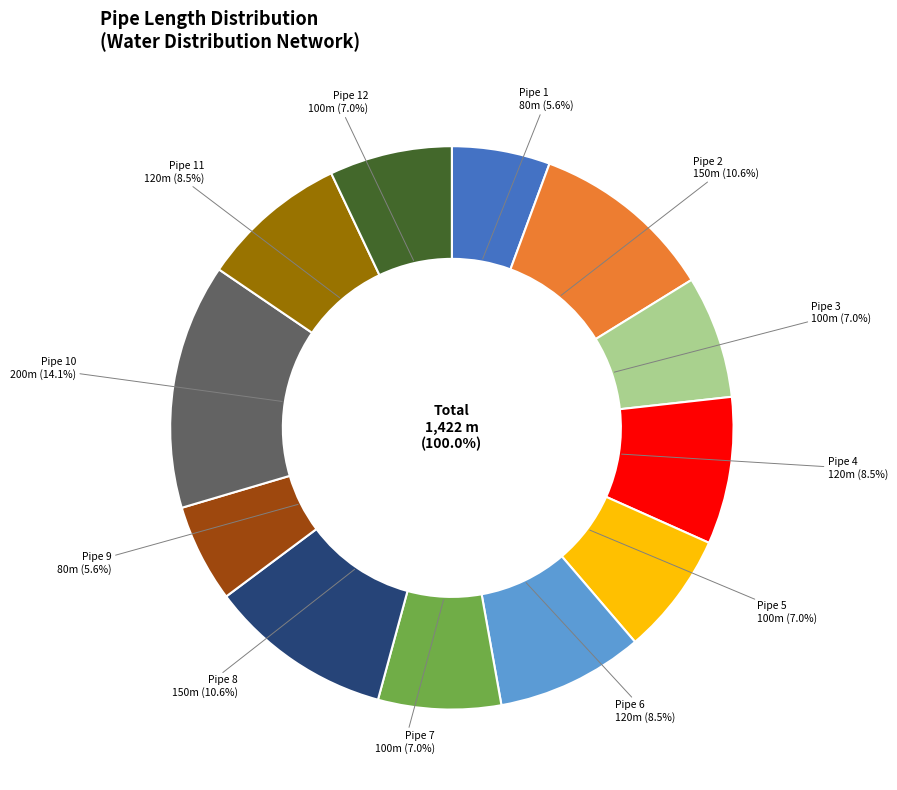

What percentage do Pipe 9 and Pipe 5 together represent?

12.7%